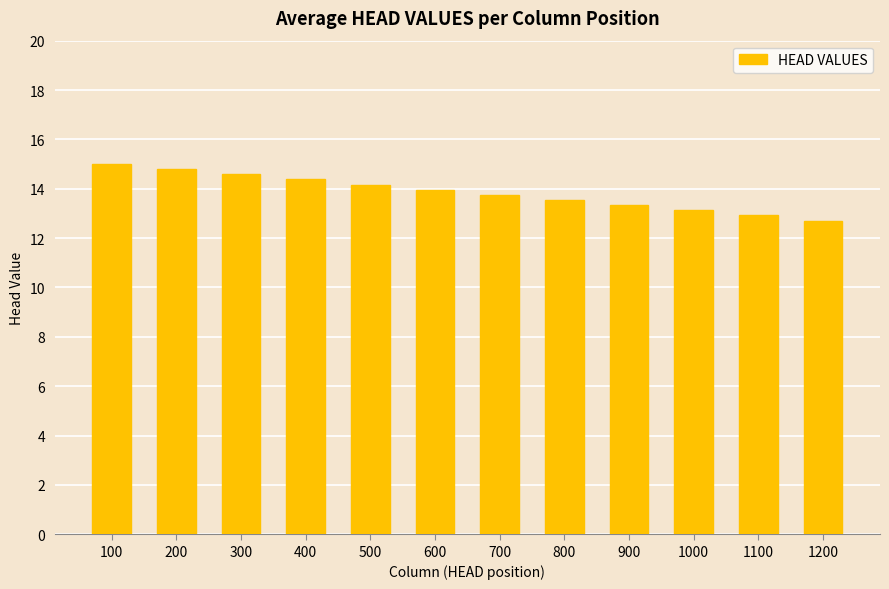

How many bars are there in total?

12